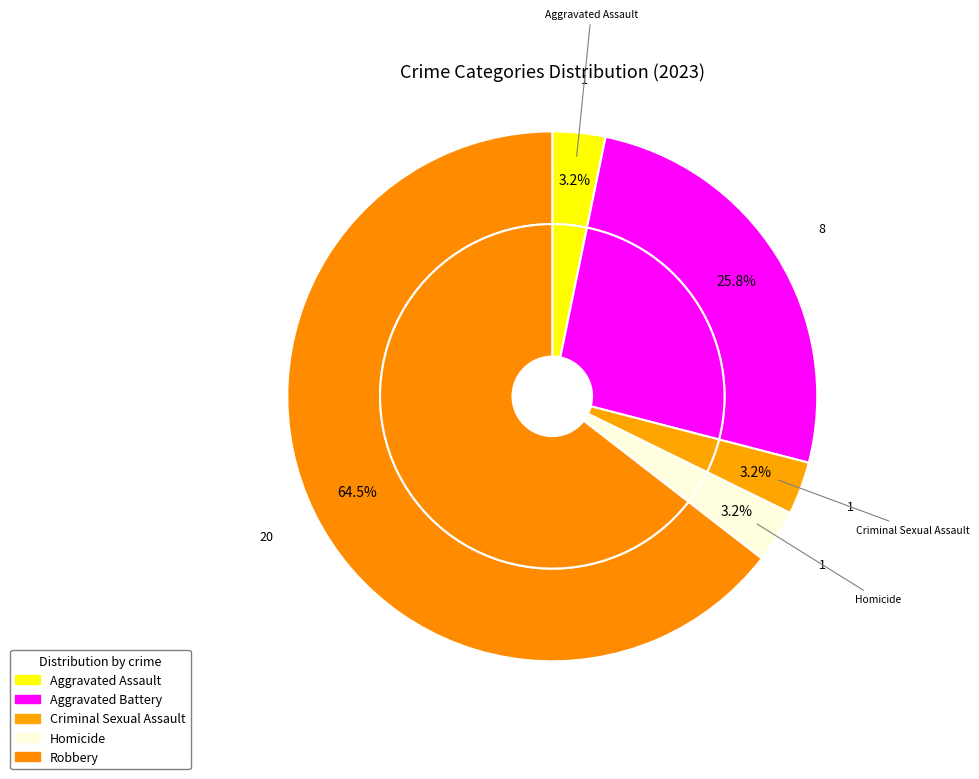

Is it true that Aggravated Assault is 3% of the pie?

True